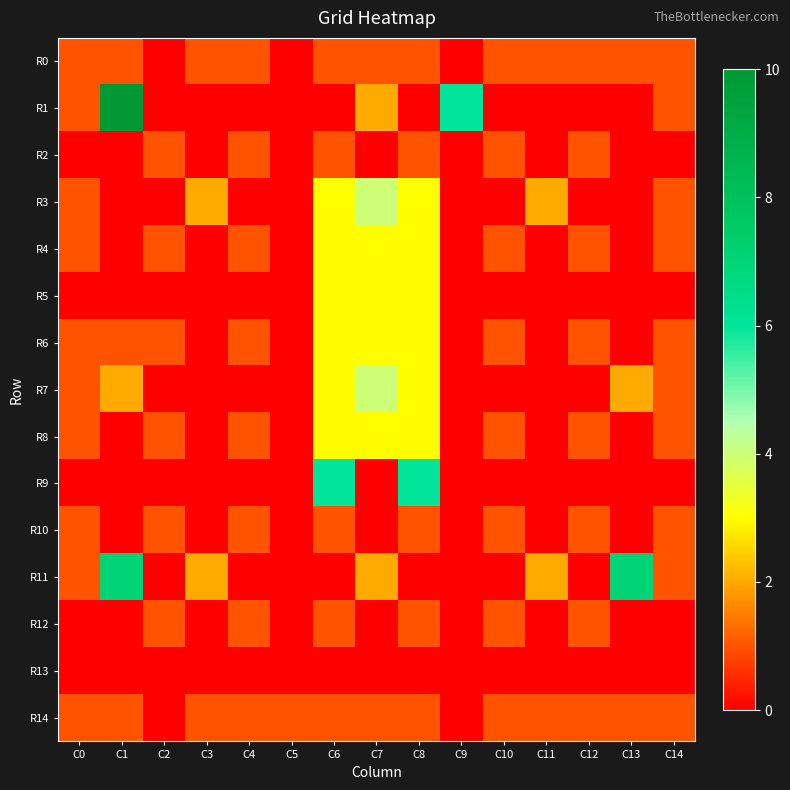

Rank the series at C13 from lowest to highest value.

R1, R2, R3, R4, R5, R6, R8, R9, R10, R12, R13, R0, R14, R7, R11